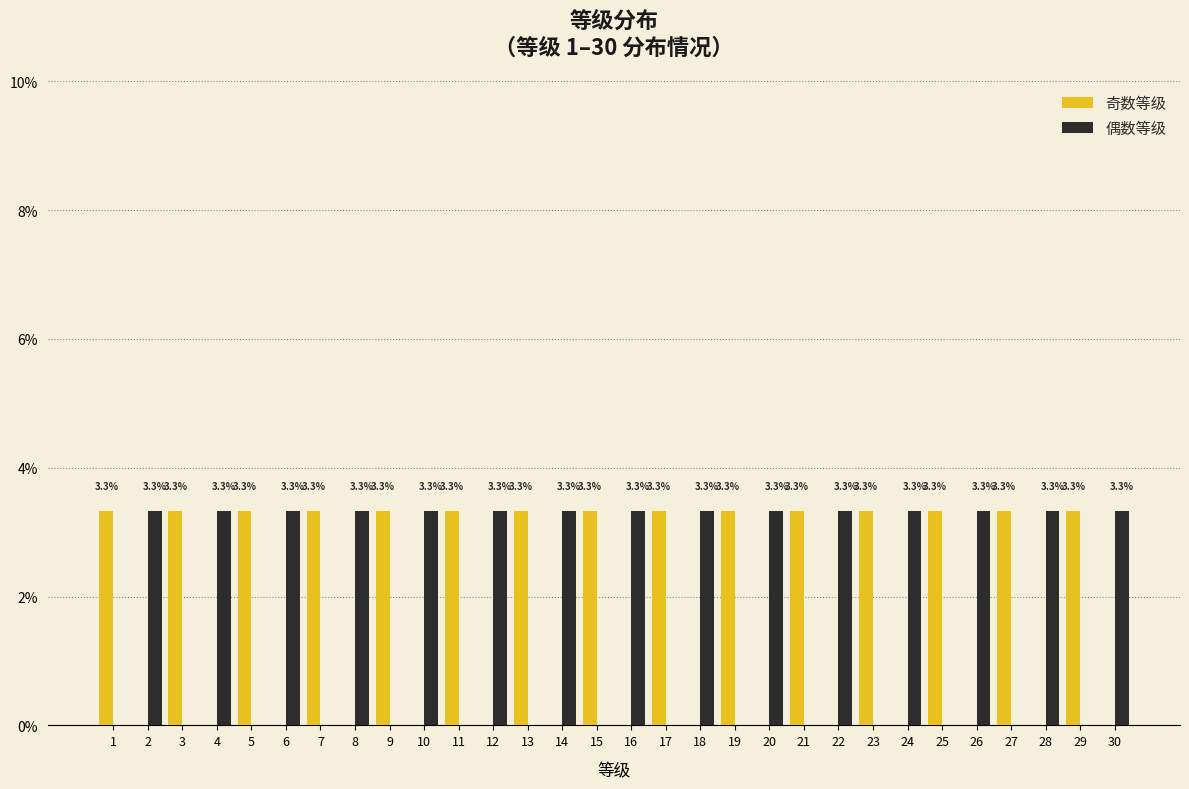

Reading left to right, extract all data points from this chart.

奇数等级: 1=3.3	2=0.0	3=3.3	4=0.0	5=3.3	6=0.0	7=3.3	8=0.0	9=3.3	10=0.0	11=3.3	12=0.0	13=3.3	14=0.0	15=3.3	16=0.0	17=3.3	18=0.0	19=3.3	20=0.0	21=3.3	22=0.0	23=3.3	24=0.0	25=3.3	26=0.0	27=3.3	28=0.0	29=3.3	30=0.0
偶数等级: 1=0.0	2=3.3	3=0.0	4=3.3	5=0.0	6=3.3	7=0.0	8=3.3	9=0.0	10=3.3	11=0.0	12=3.3	13=0.0	14=3.3	15=0.0	16=3.3	17=0.0	18=3.3	19=0.0	20=3.3	21=0.0	22=3.3	23=0.0	24=3.3	25=0.0	26=3.3	27=0.0	28=3.3	29=0.0	30=3.3